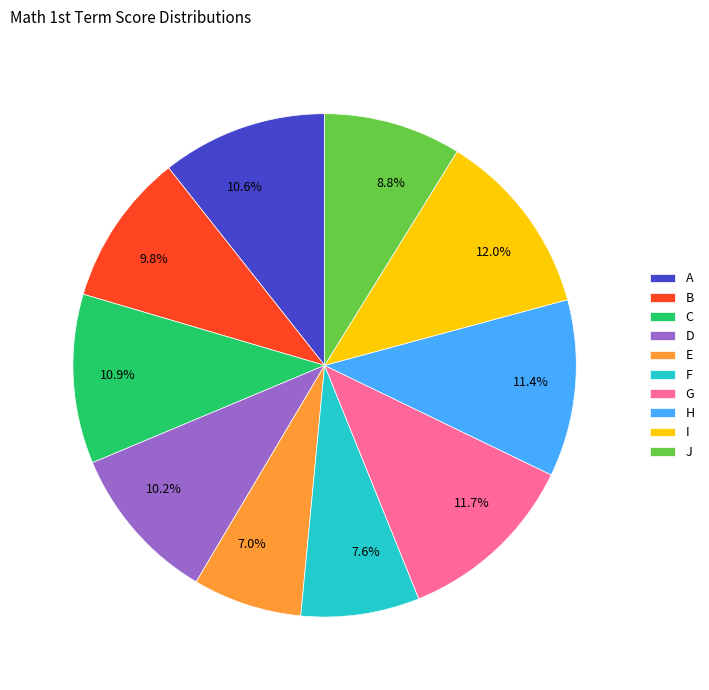

How much of the chart is everything except D?

89.8%